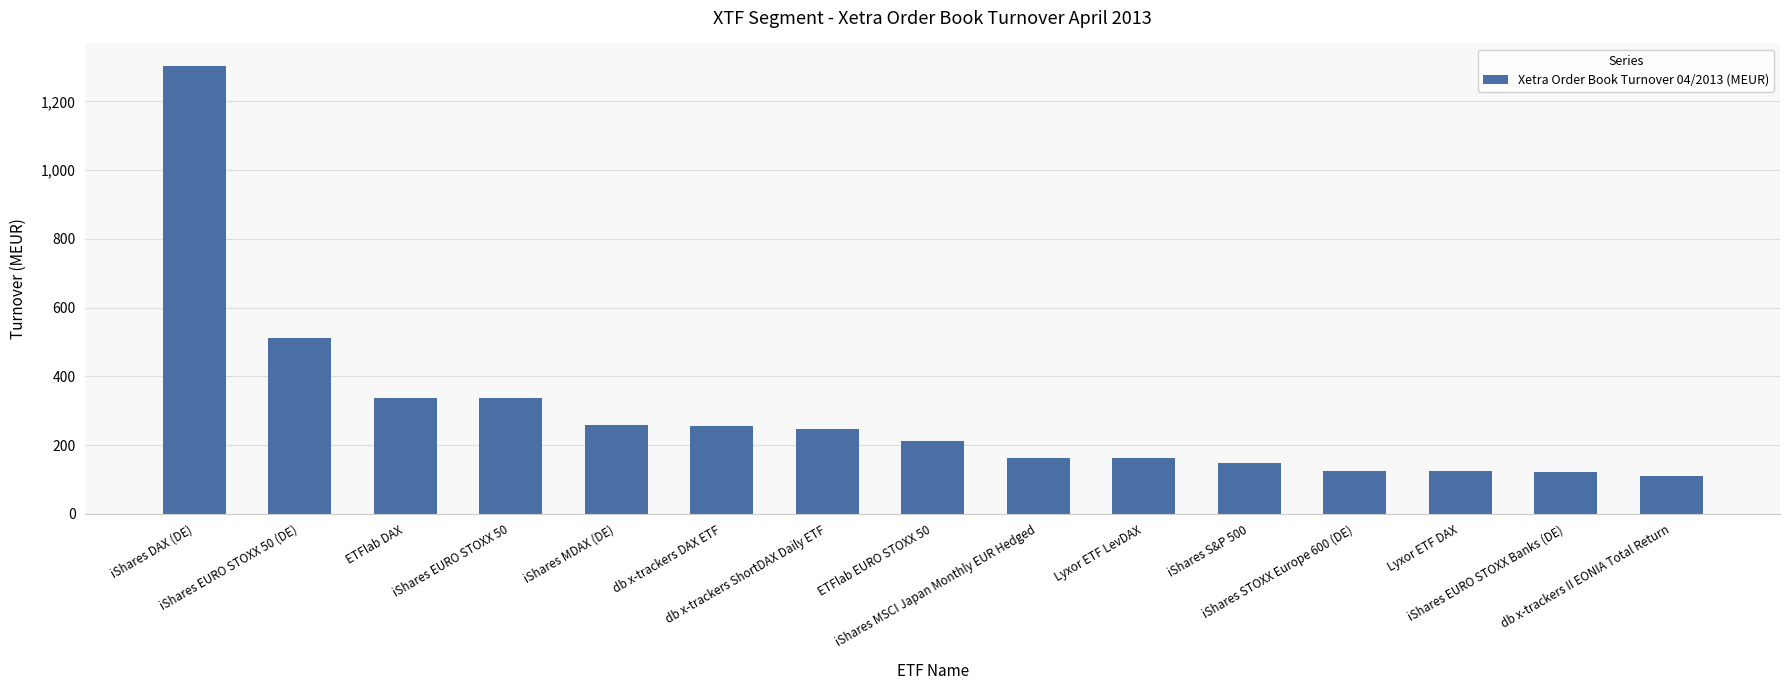

What is the greatest value displayed?

1303.4